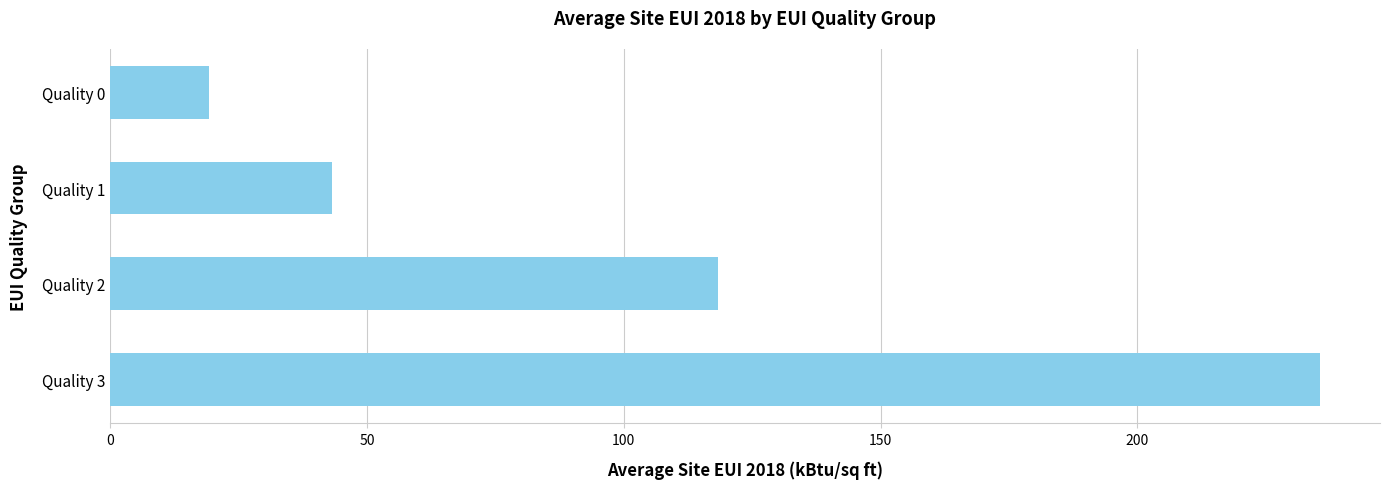

Is it true that the value at Quality 2 is 184.2?

False